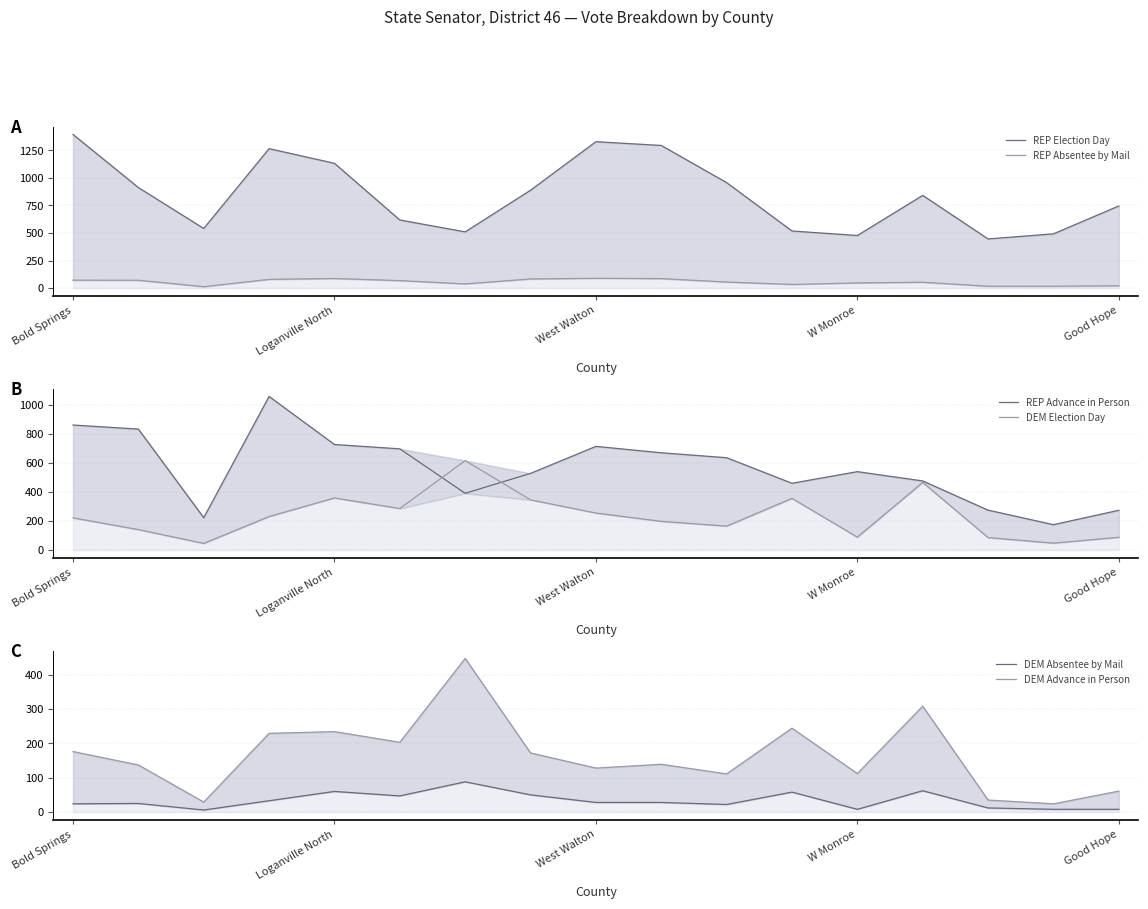

Is the value of DEM Election Day at Good Hope greater than the value of REP Election Day at 14?

No